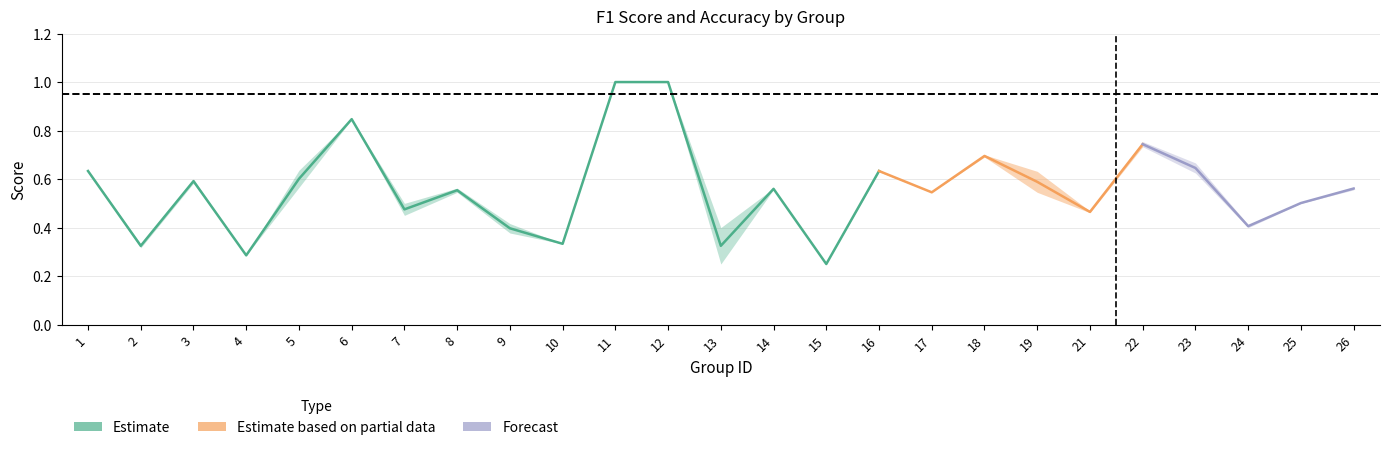

How many intersections are there between f1 and accuracy?

8